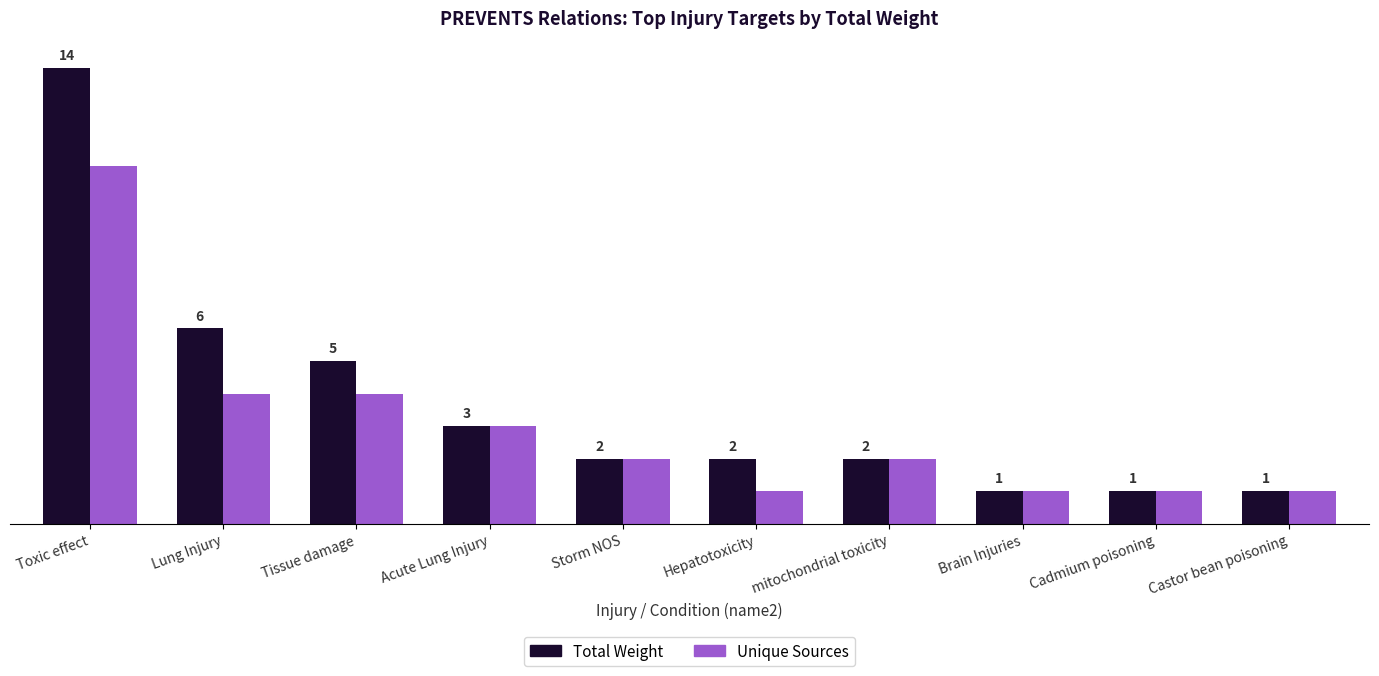

Which series has the largest range (max minus min)?

Total Weight